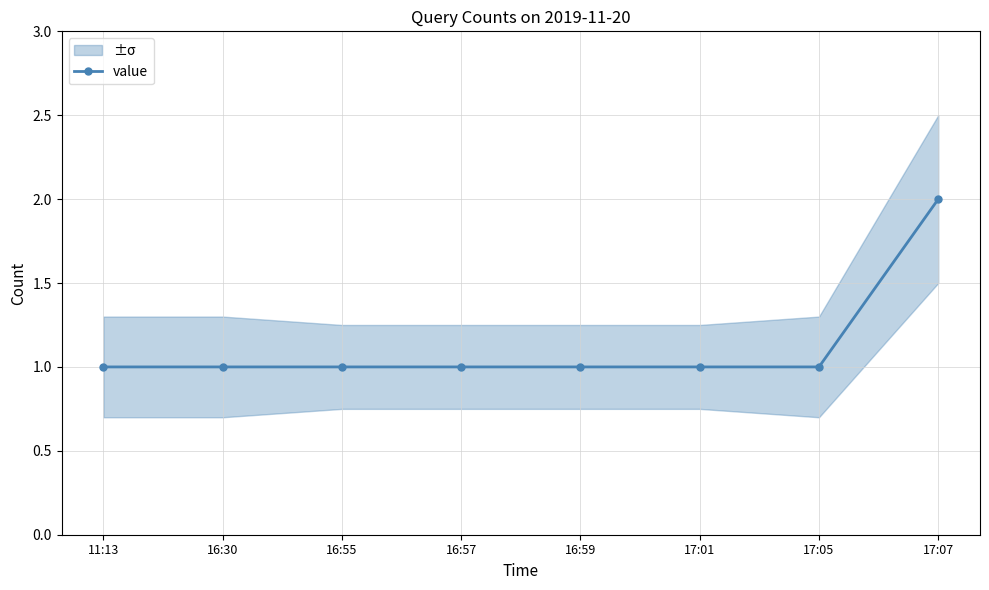

What is the average value?

1